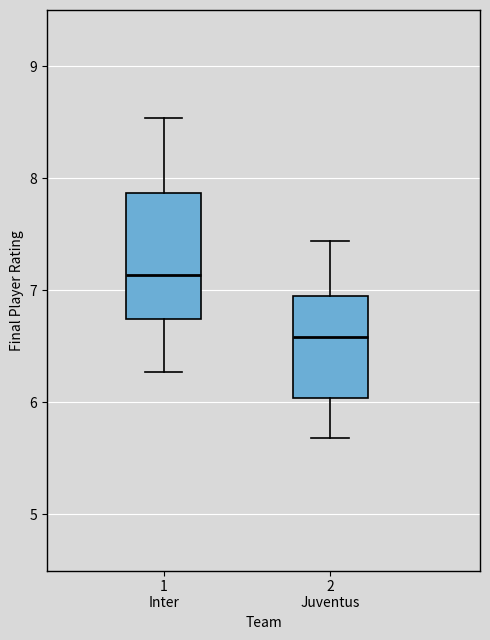

Which box is the tallest, from its lower edge to its upper edge?

1 Inter